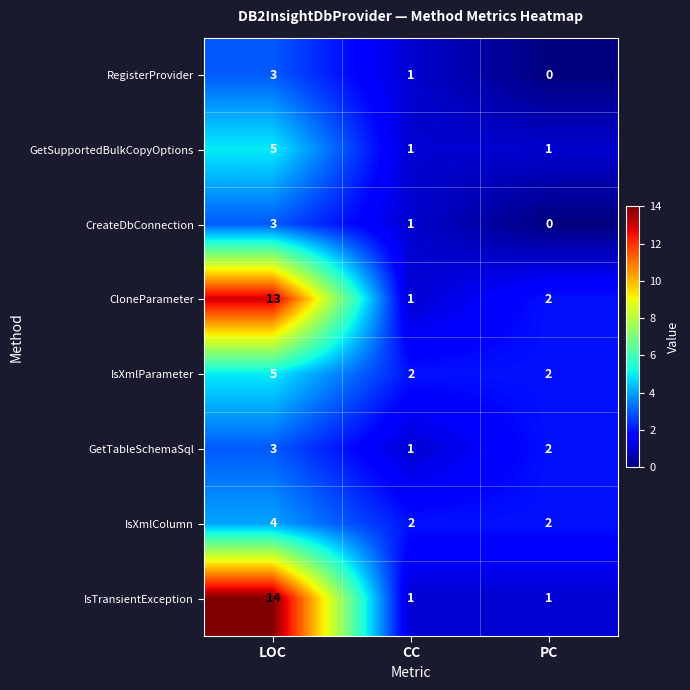

Count the number of categories in the chart.

3